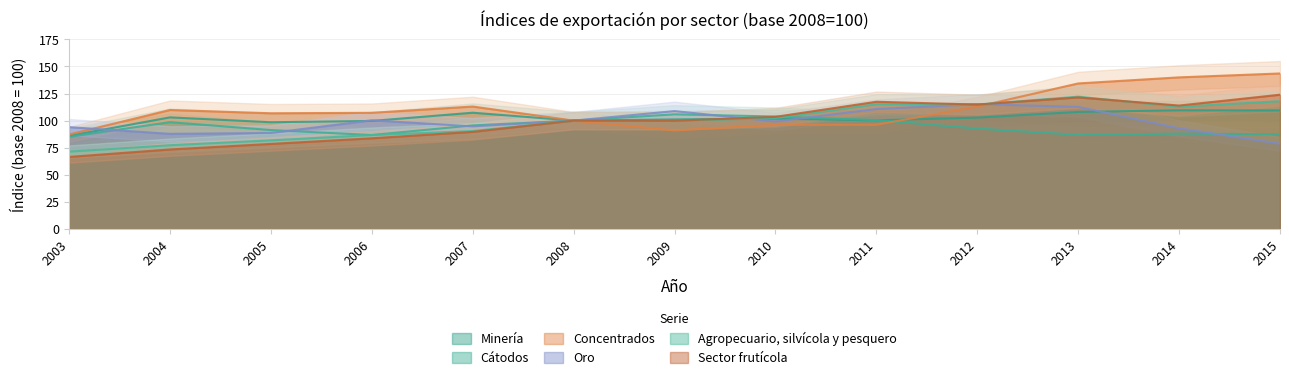

What is the greatest value displayed?

143.5